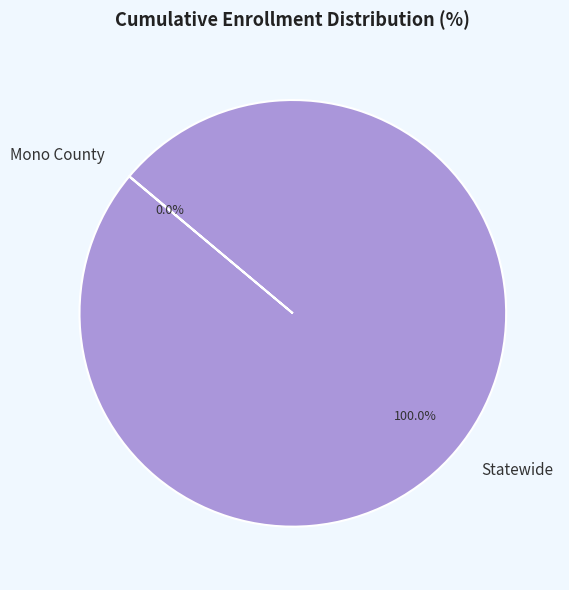

The Statewide slice represents 100% of the pie. True or false?

True